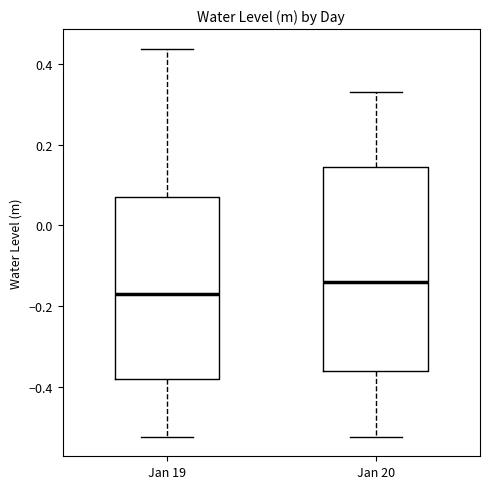

Comparing the boxes themselves (not the whiskers), which one is the tallest?

Jan 20